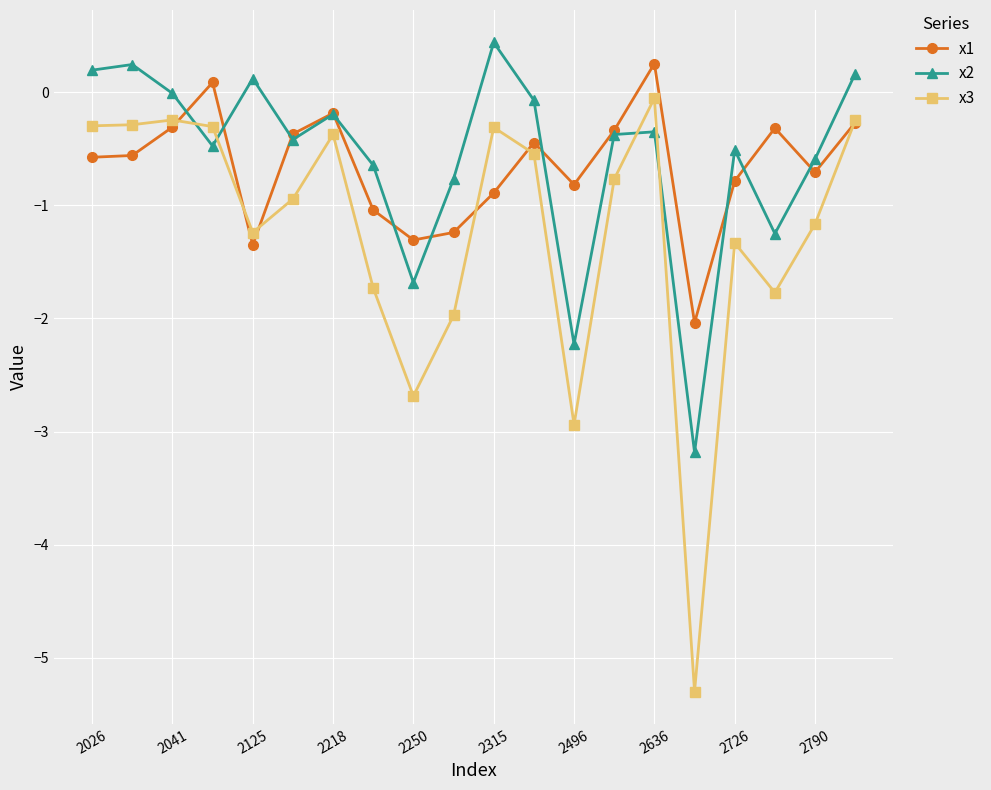

How many interior local peaks does the x1 series have?

5